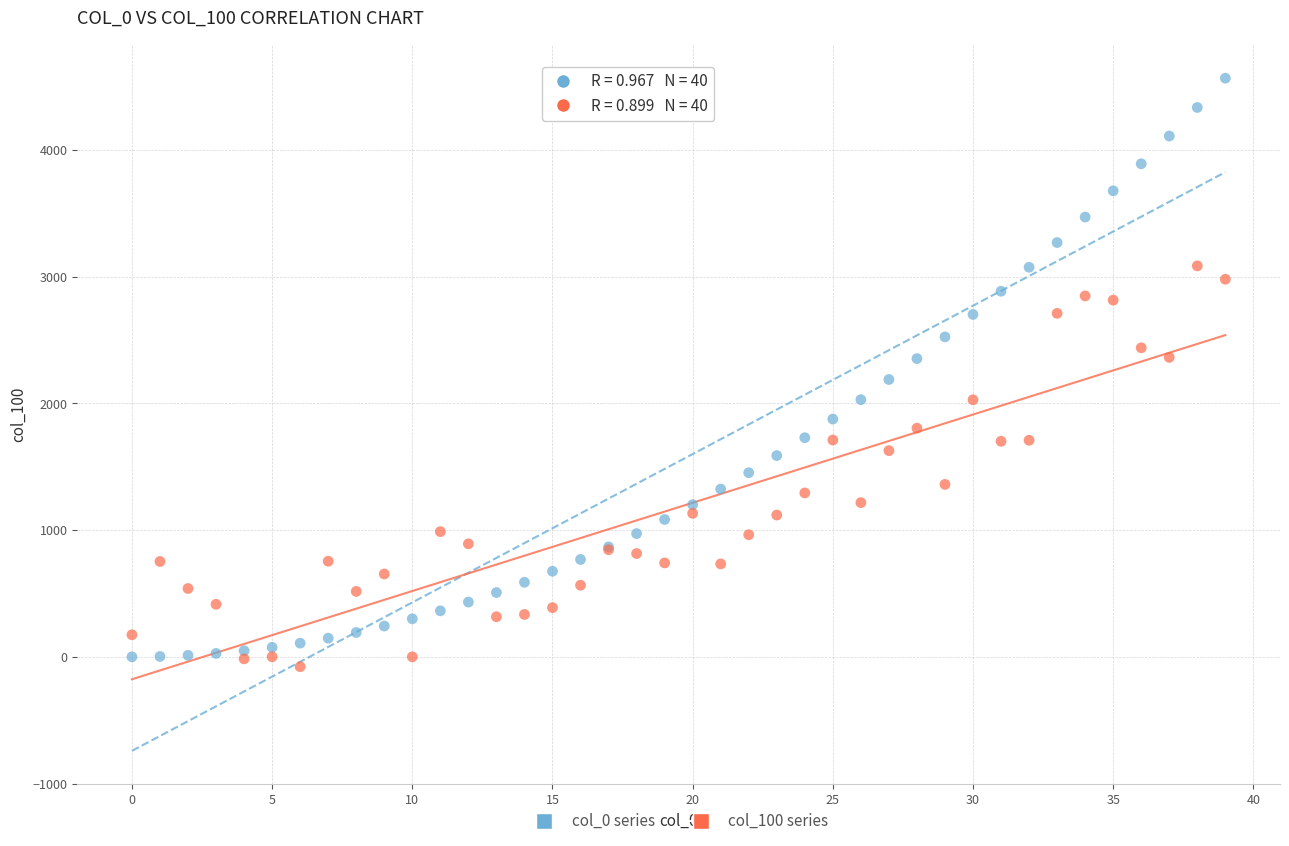

Which series contains the highest Y value?

col_0 series